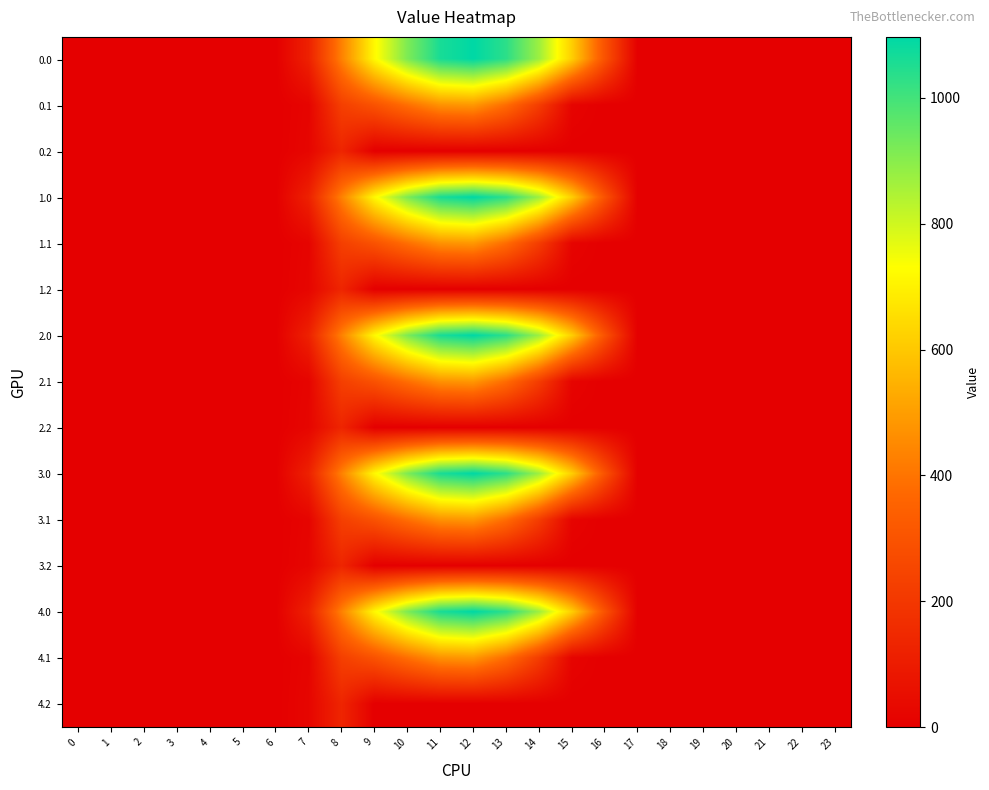

Reading left to right, what are all the values shown in this chart?

0.0: 0=0.0	1=0.0	2=0.0	3=0.0	4=0.0	5=0.0	6=0.0	7=120.6	8=430.3	9=716.9	10=916.2	11=1060.3	12=1096.7	13=1032.9	14=870.6	15=615.9	16=294.5	17=0.0	18=0.0	19=0.0	20=0.0	21=0.0	22=0.0	23=0.0
0.1: 0=0.0	1=0.0	2=0.0	3=0.0	4=0.0	5=0.0	6=0.0	7=17.7	8=227.5	9=295.9	10=388.1	11=471.7	12=485.4	13=382.7	14=219.2	15=17.3	16=0.0	17=0.0	18=0.0	19=0.0	20=0.0	21=0.0	22=0.0	23=0.0
0.2: 0=0.0	1=0.0	2=0.0	3=0.0	4=0.0	5=0.0	6=0.0	7=22.3	8=134.2	9=0.0	10=0.0	11=0.0	12=0.0	13=0.0	14=0.0	15=0.0	16=0.0	17=0.0	18=0.0	19=0.0	20=0.0	21=0.0	22=0.0	23=0.0
1.0: 0=0.0	1=0.0	2=0.0	3=0.0	4=0.0	5=0.0	6=0.0	7=120.6	8=430.3	9=716.9	10=916.2	11=1060.3	12=1096.7	13=1032.9	14=870.6	15=615.9	16=294.5	17=0.0	18=0.0	19=0.0	20=0.0	21=0.0	22=0.0	23=0.0
1.1: 0=0.0	1=0.0	2=0.0	3=0.0	4=0.0	5=0.0	6=0.0	7=17.7	8=227.5	9=295.9	10=388.1	11=471.7	12=485.4	13=382.7	14=219.2	15=17.3	16=0.0	17=0.0	18=0.0	19=0.0	20=0.0	21=0.0	22=0.0	23=0.0
1.2: 0=0.0	1=0.0	2=0.0	3=0.0	4=0.0	5=0.0	6=0.0	7=22.3	8=134.2	9=0.0	10=0.0	11=0.0	12=0.0	13=0.0	14=0.0	15=0.0	16=0.0	17=0.0	18=0.0	19=0.0	20=0.0	21=0.0	22=0.0	23=0.0
2.0: 0=0.0	1=0.0	2=0.0	3=0.0	4=0.0	5=0.0	6=0.0	7=120.6	8=430.3	9=716.9	10=916.2	11=1060.3	12=1096.7	13=1032.9	14=870.6	15=615.9	16=294.5	17=0.0	18=0.0	19=0.0	20=0.0	21=0.0	22=0.0	23=0.0
2.1: 0=0.0	1=0.0	2=0.0	3=0.0	4=0.0	5=0.0	6=0.0	7=17.7	8=227.5	9=295.9	10=388.1	11=471.7	12=485.4	13=382.7	14=219.2	15=17.3	16=0.0	17=0.0	18=0.0	19=0.0	20=0.0	21=0.0	22=0.0	23=0.0
2.2: 0=0.0	1=0.0	2=0.0	3=0.0	4=0.0	5=0.0	6=0.0	7=22.3	8=134.2	9=0.0	10=0.0	11=0.0	12=0.0	13=0.0	14=0.0	15=0.0	16=0.0	17=0.0	18=0.0	19=0.0	20=0.0	21=0.0	22=0.0	23=0.0
3.0: 0=0.0	1=0.0	2=0.0	3=0.0	4=0.0	5=0.0	6=0.0	7=120.6	8=430.3	9=716.9	10=916.2	11=1060.3	12=1096.7	13=1032.9	14=870.6	15=615.9	16=294.5	17=0.0	18=0.0	19=0.0	20=0.0	21=0.0	22=0.0	23=0.0
3.1: 0=0.0	1=0.0	2=0.0	3=0.0	4=0.0	5=0.0	6=0.0	7=17.7	8=227.5	9=295.9	10=388.1	11=471.7	12=485.4	13=382.7	14=219.2	15=17.3	16=0.0	17=0.0	18=0.0	19=0.0	20=0.0	21=0.0	22=0.0	23=0.0
3.2: 0=0.0	1=0.0	2=0.0	3=0.0	4=0.0	5=0.0	6=0.0	7=22.3	8=134.2	9=0.0	10=0.0	11=0.0	12=0.0	13=0.0	14=0.0	15=0.0	16=0.0	17=0.0	18=0.0	19=0.0	20=0.0	21=0.0	22=0.0	23=0.0
4.0: 0=0.0	1=0.0	2=0.0	3=0.0	4=0.0	5=0.0	6=0.0	7=120.6	8=430.3	9=716.9	10=916.2	11=1060.3	12=1096.7	13=1032.9	14=870.6	15=615.9	16=294.5	17=0.0	18=0.0	19=0.0	20=0.0	21=0.0	22=0.0	23=0.0
4.1: 0=0.0	1=0.0	2=0.0	3=0.0	4=0.0	5=0.0	6=0.0	7=17.7	8=227.5	9=295.9	10=388.1	11=471.7	12=485.4	13=382.7	14=219.2	15=17.3	16=0.0	17=0.0	18=0.0	19=0.0	20=0.0	21=0.0	22=0.0	23=0.0
4.2: 0=0.0	1=0.0	2=0.0	3=0.0	4=0.0	5=0.0	6=0.0	7=22.3	8=134.2	9=0.0	10=0.0	11=0.0	12=0.0	13=0.0	14=0.0	15=0.0	16=0.0	17=0.0	18=0.0	19=0.0	20=0.0	21=0.0	22=0.0	23=0.0